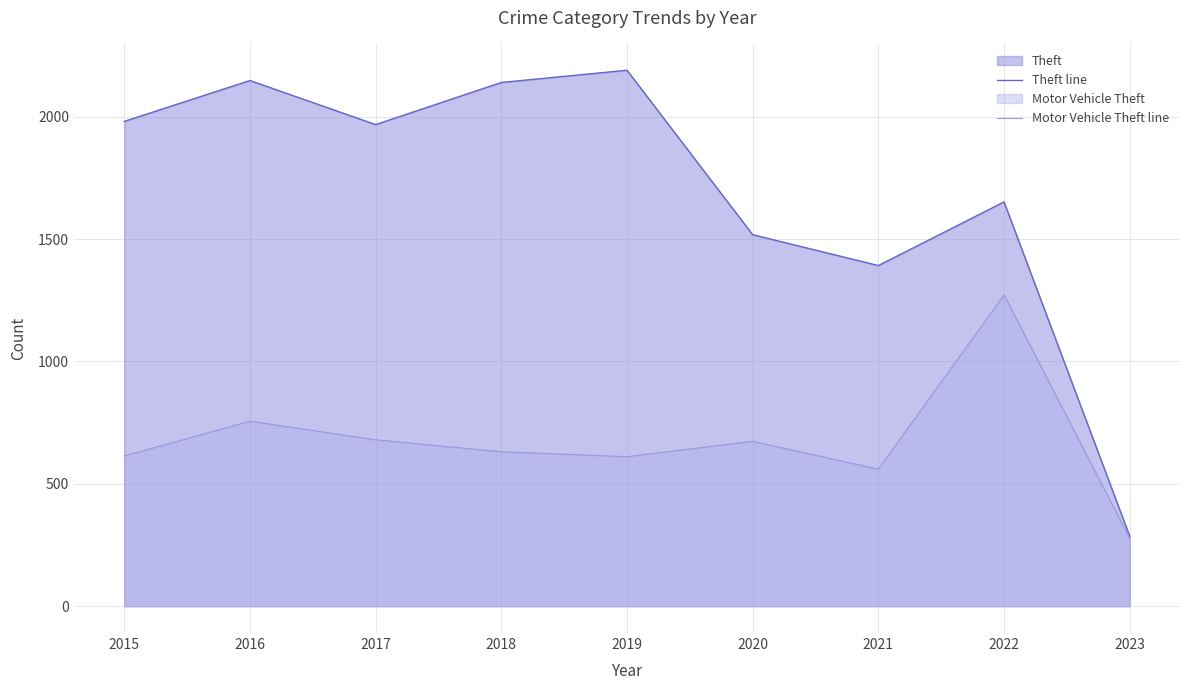

What is the difference between the Theft line values at 2017 and 2018?

172